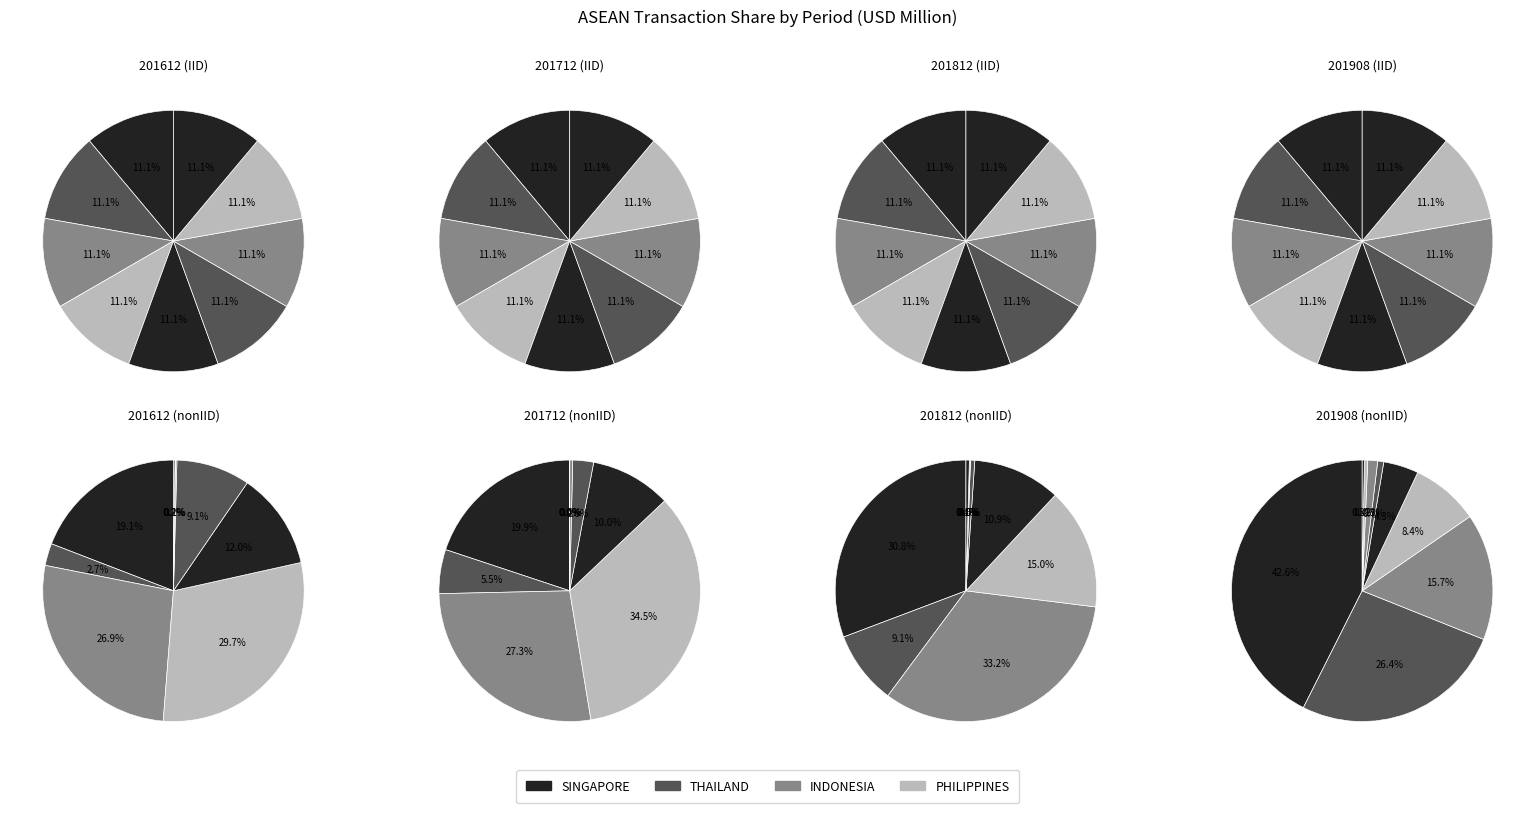

Is it true that INDONESIA is 37% of the pie?

False